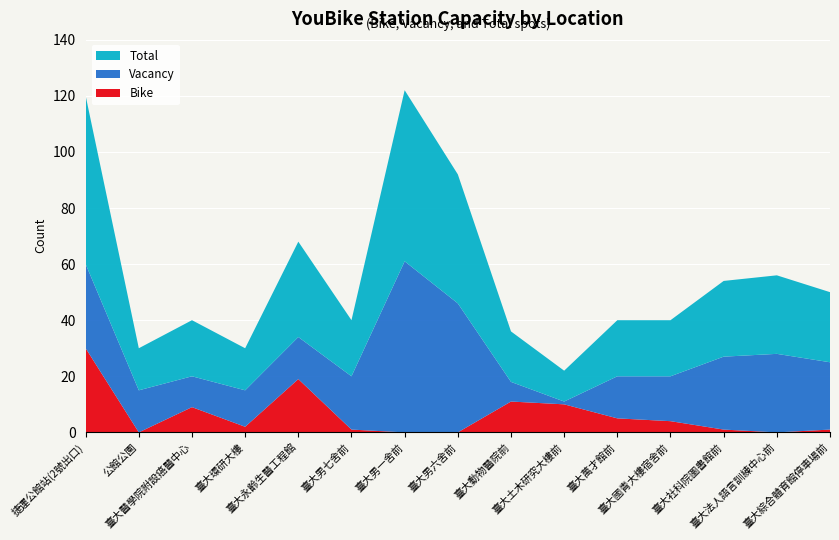

Reading left to right, what are all the values shown in this chart?

Bike: 捷運公館站(2號出口)=30	公館公園=0	臺大醫學院附設癌醫中心=9	臺大環研大樓=2	臺大永齡生醫工程館=19	臺大男七舍前=1	臺大男一舍前=0	臺大男六舍前=0	臺大動物醫院前=11	臺大土木研究大樓前=10	臺大萬才館前=5	臺大國青大樓宿舍前=4	臺大社科院圖書館前=1	臺大法人語言訓練中心前=0	臺大綜合體育館停車場前=1
Vacancy: 捷運公館站(2號出口)=30	公館公園=15	臺大醫學院附設癌醫中心=11	臺大環研大樓=13	臺大永齡生醫工程館=15	臺大男七舍前=19	臺大男一舍前=61	臺大男六舍前=46	臺大動物醫院前=7	臺大土木研究大樓前=1	臺大萬才館前=15	臺大國青大樓宿舍前=16	臺大社科院圖書館前=26	臺大法人語言訓練中心前=28	臺大綜合體育館停車場前=24
Total: 捷運公館站(2號出口)=60	公館公園=15	臺大醫學院附設癌醫中心=20	臺大環研大樓=15	臺大永齡生醫工程館=34	臺大男七舍前=20	臺大男一舍前=61	臺大男六舍前=46	臺大動物醫院前=18	臺大土木研究大樓前=11	臺大萬才館前=20	臺大國青大樓宿舍前=20	臺大社科院圖書館前=27	臺大法人語言訓練中心前=28	臺大綜合體育館停車場前=25